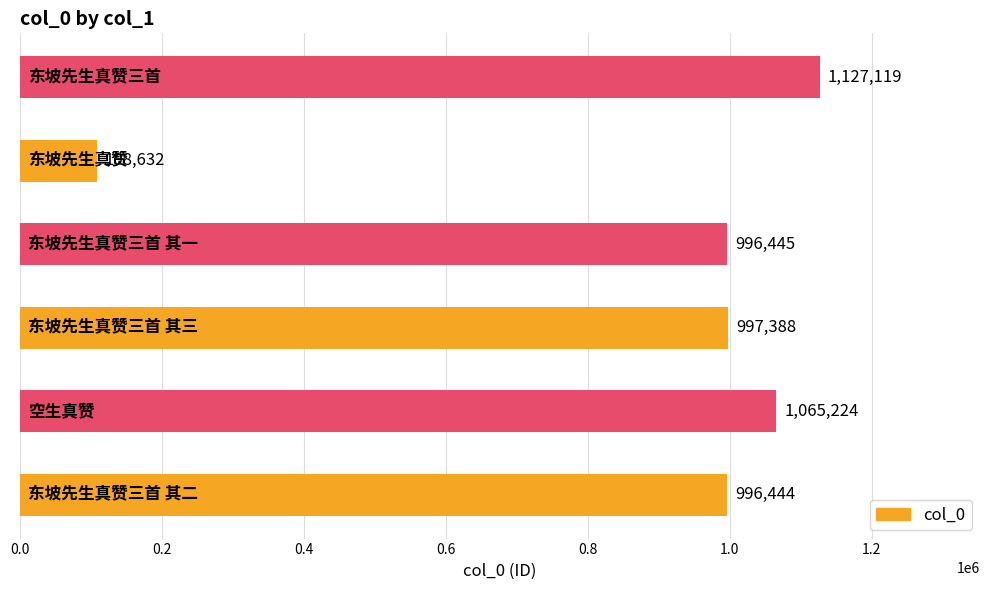

Reading bottom to top, extract all data points from this chart.

996444	1065224	997388	996445	108632	1127119